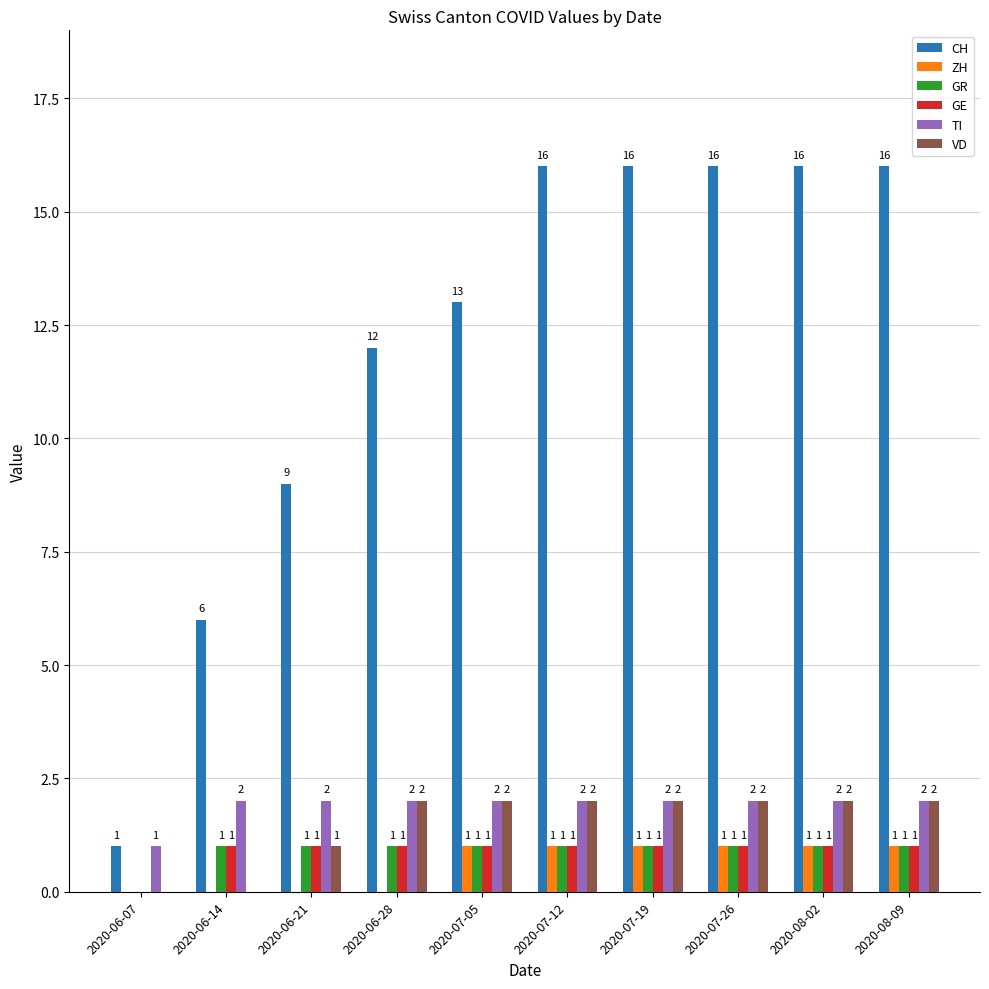

How many distinct data groups are displayed?

6